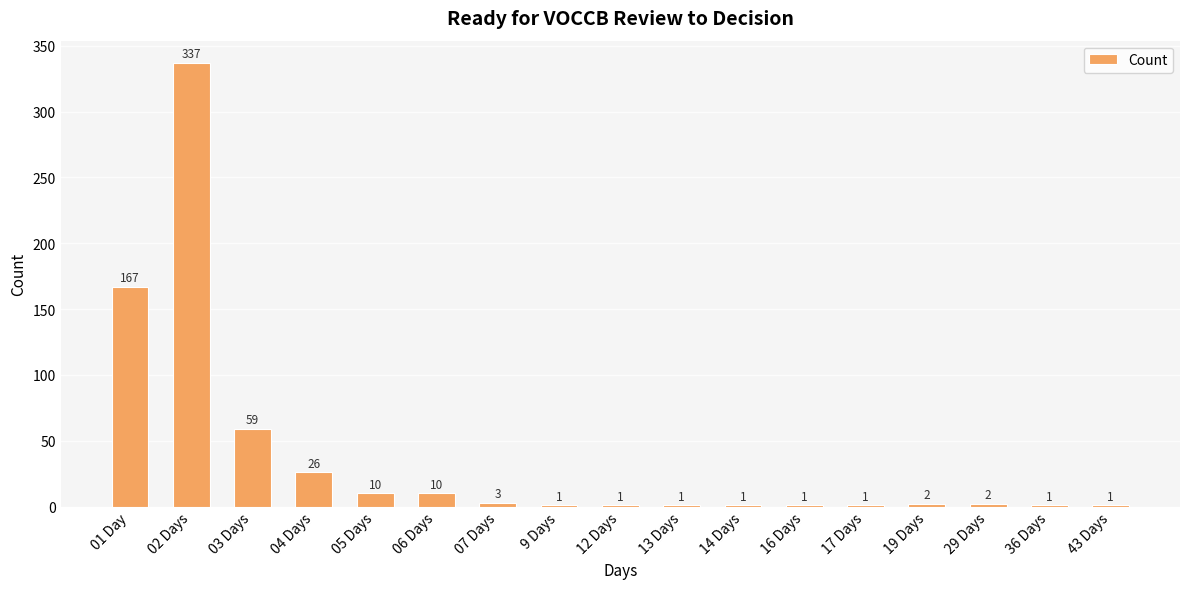

Where is the data nearest to the value 169?

01 Day